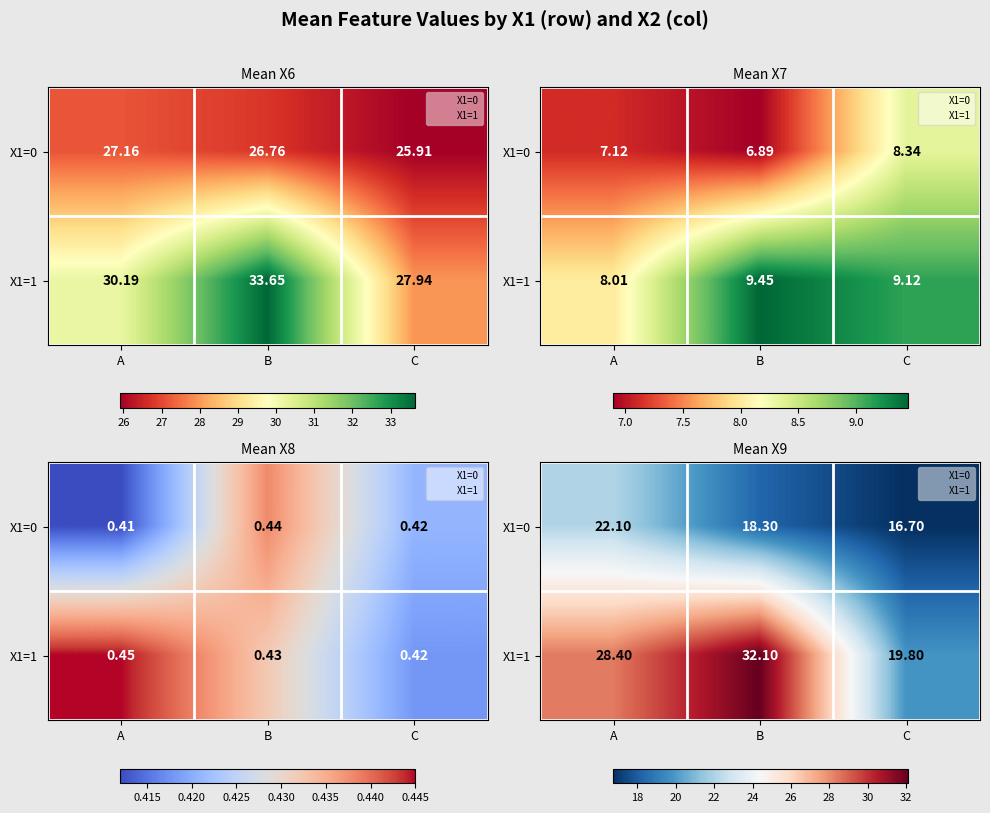

What is the difference between the X1=0 values at A and B?

3.8